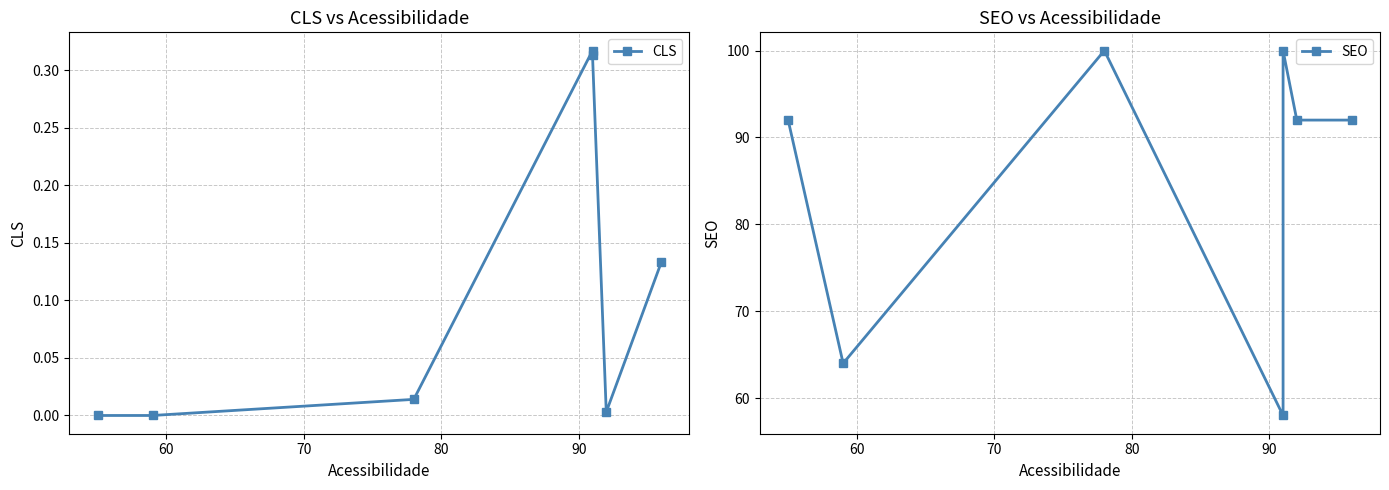

What is the total value across all series at 80?

58.3